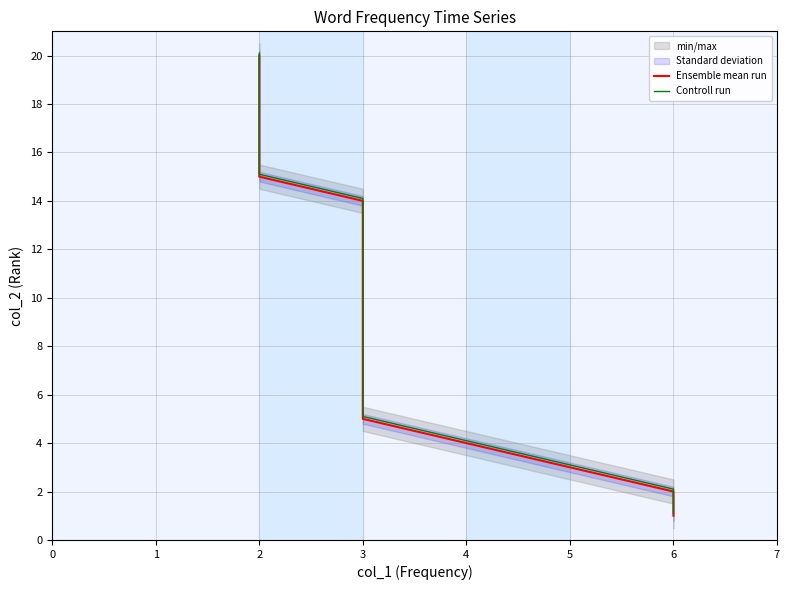

What is the value of the Ensemble mean run point at the 9th from the left?

9.0